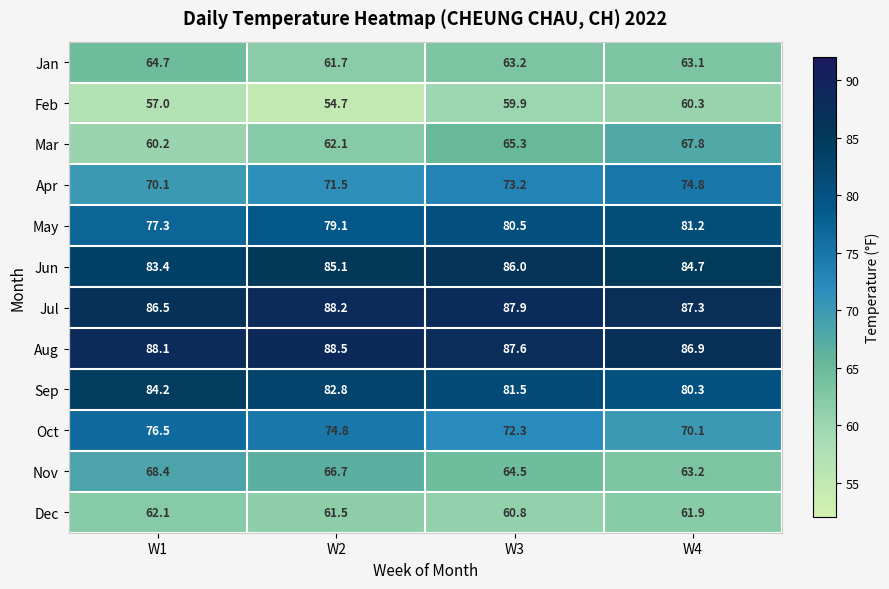

What is the difference between the Mar values at W4 and W3?

2.5